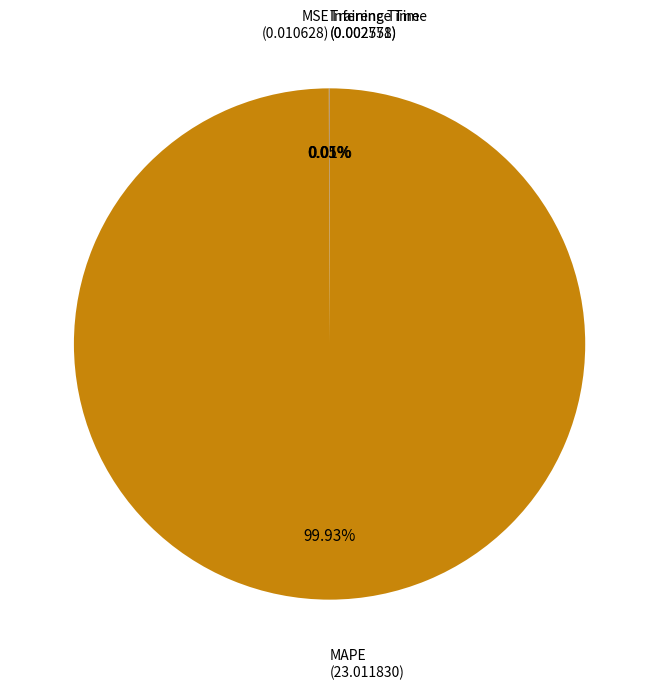

Is there a majority slice in this chart?

Yes